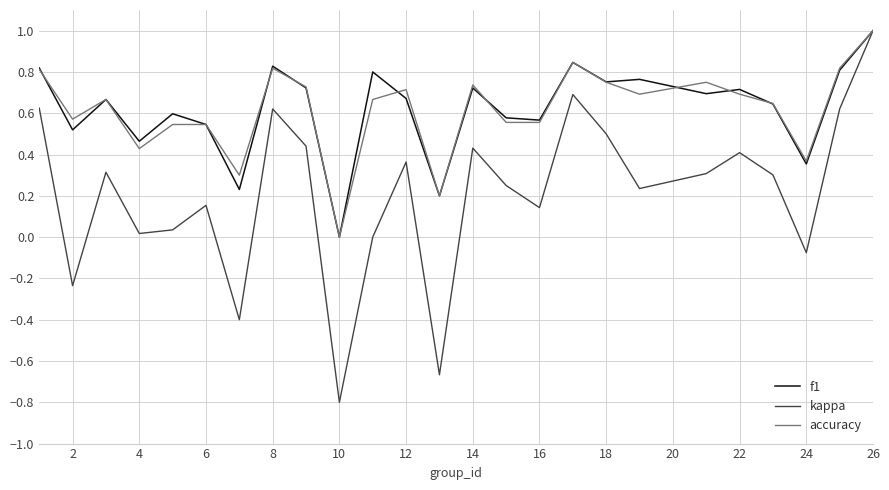

Which series has the widest spread of values?

kappa